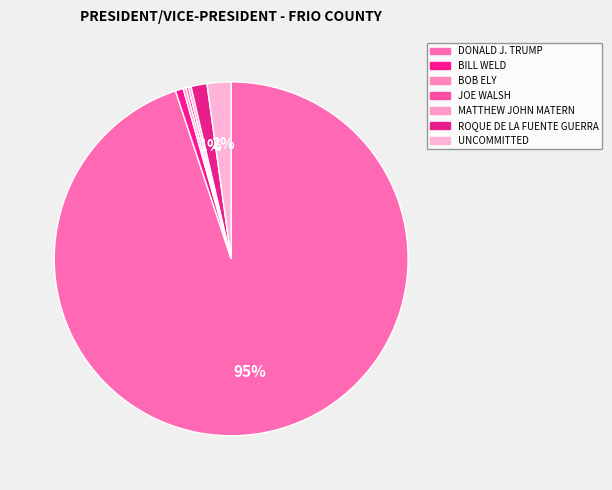

The ROQUE DE LA FUENTE GUERRA slice represents 1% of the pie. True or false?

True